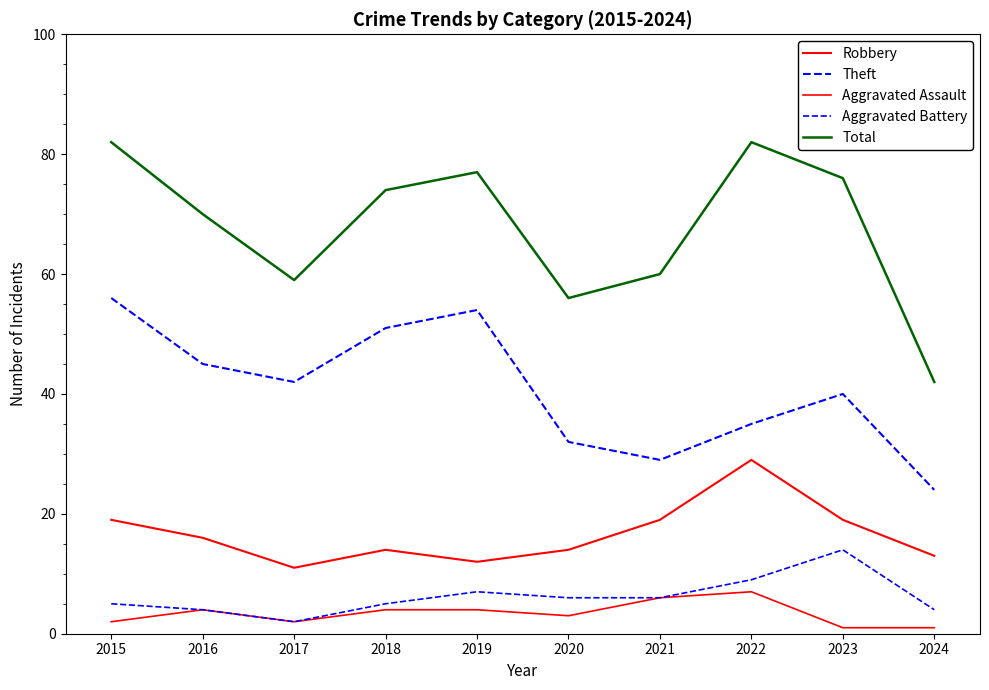

True or false: Robbery has more than 0 interior local peaks.

True